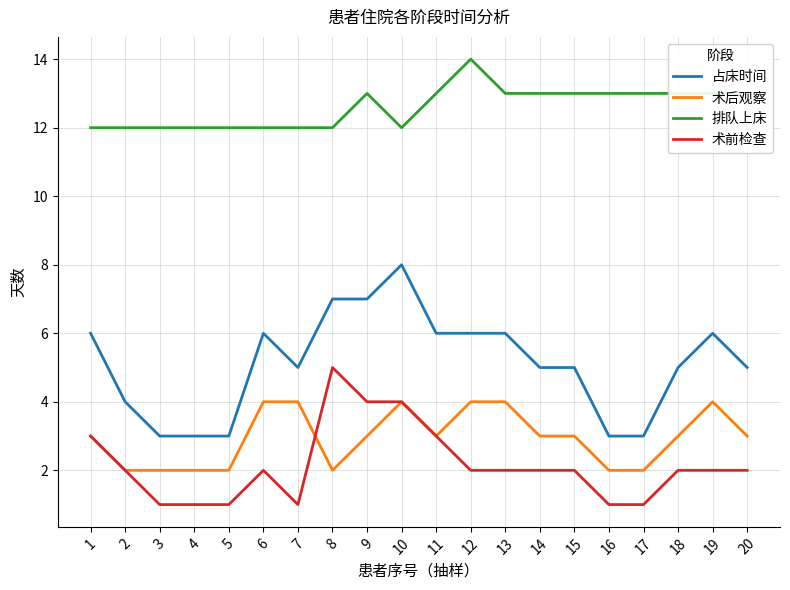

What is the average value of the 排队上床 series?

13